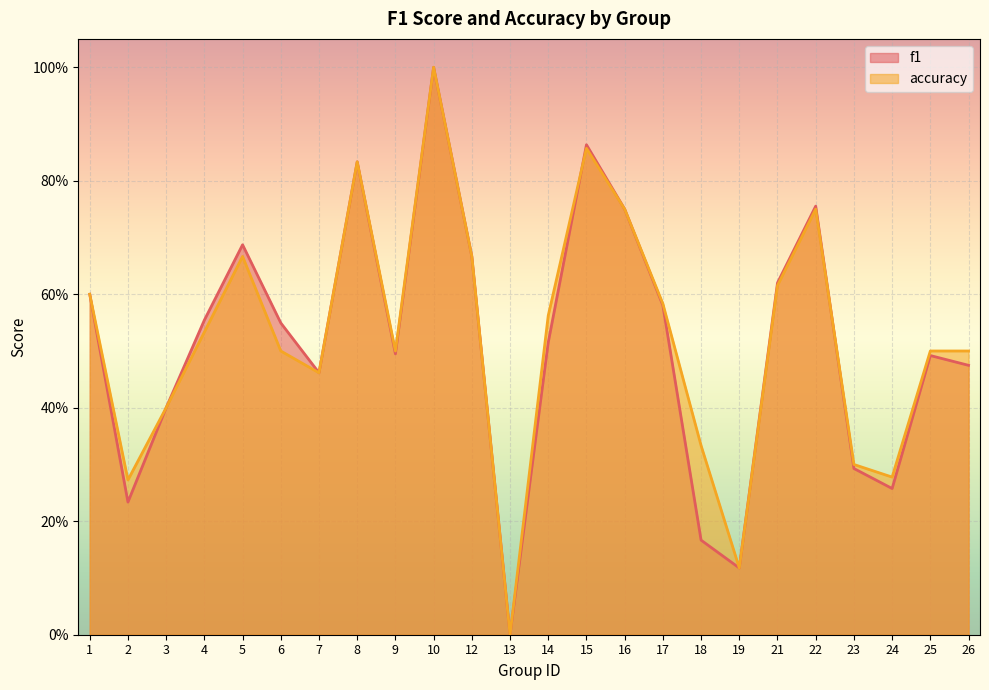

At 22, list the series in order from smallest to largest.

accuracy, f1